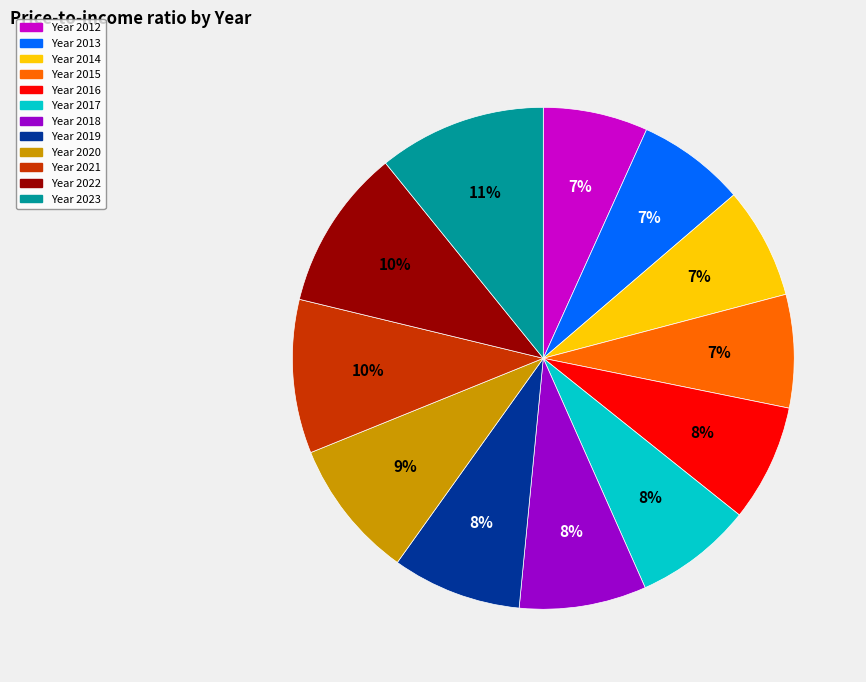

To the nearest percent, what is the difference between the largest and smallest slice percentages?

4%